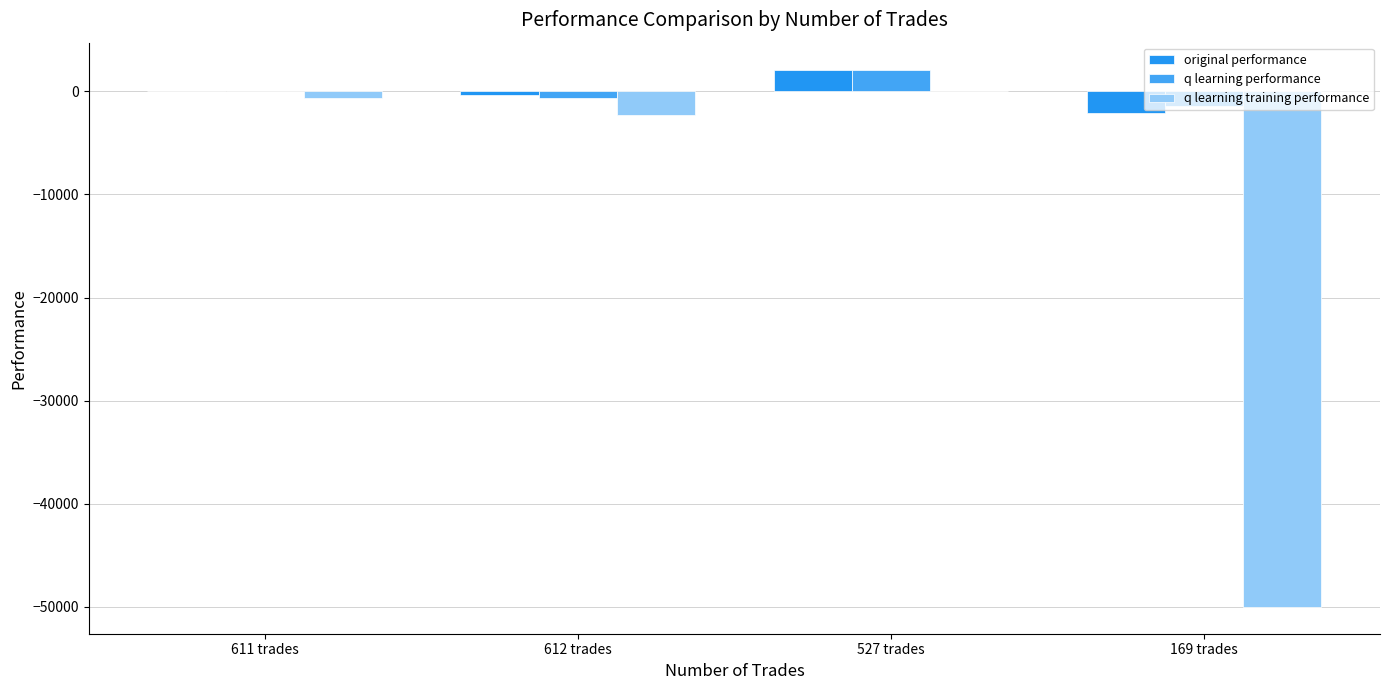

Which series has the largest total across all categories?

q learning performance